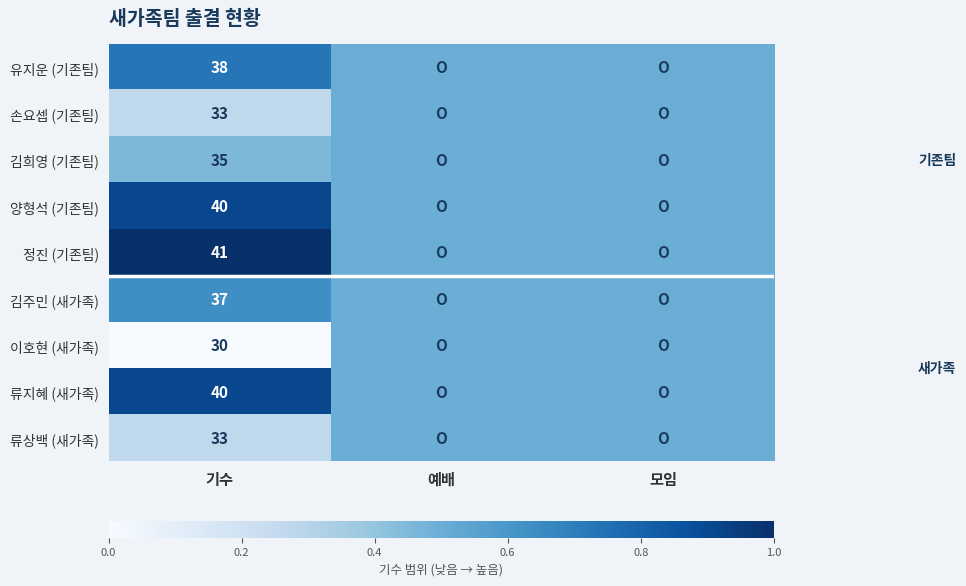

The 양형석 (기존팀) series shows 13.2 at 기수. True or false?

False